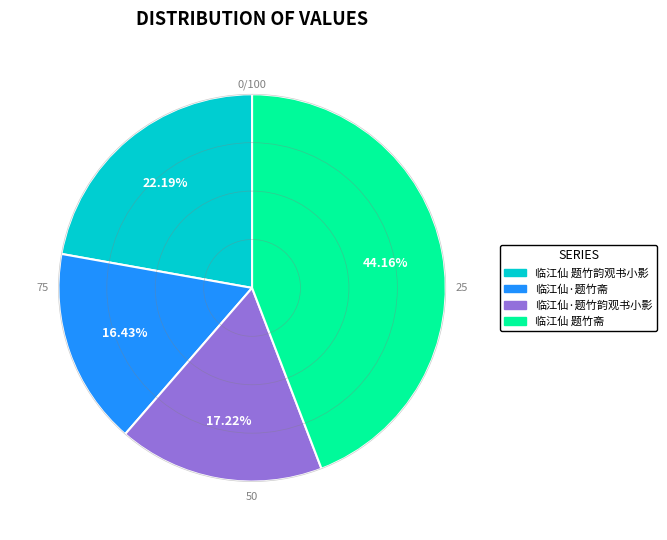

Which has a higher value, 临江仙·题竹斋 or 临江仙 题竹斋?

临江仙 题竹斋